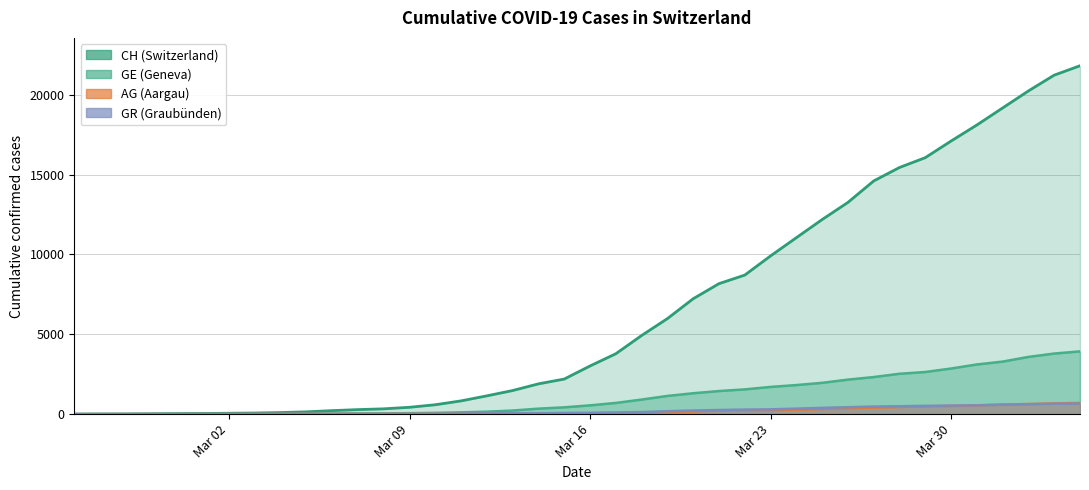

What is the maximum value shown in the chart?

21812